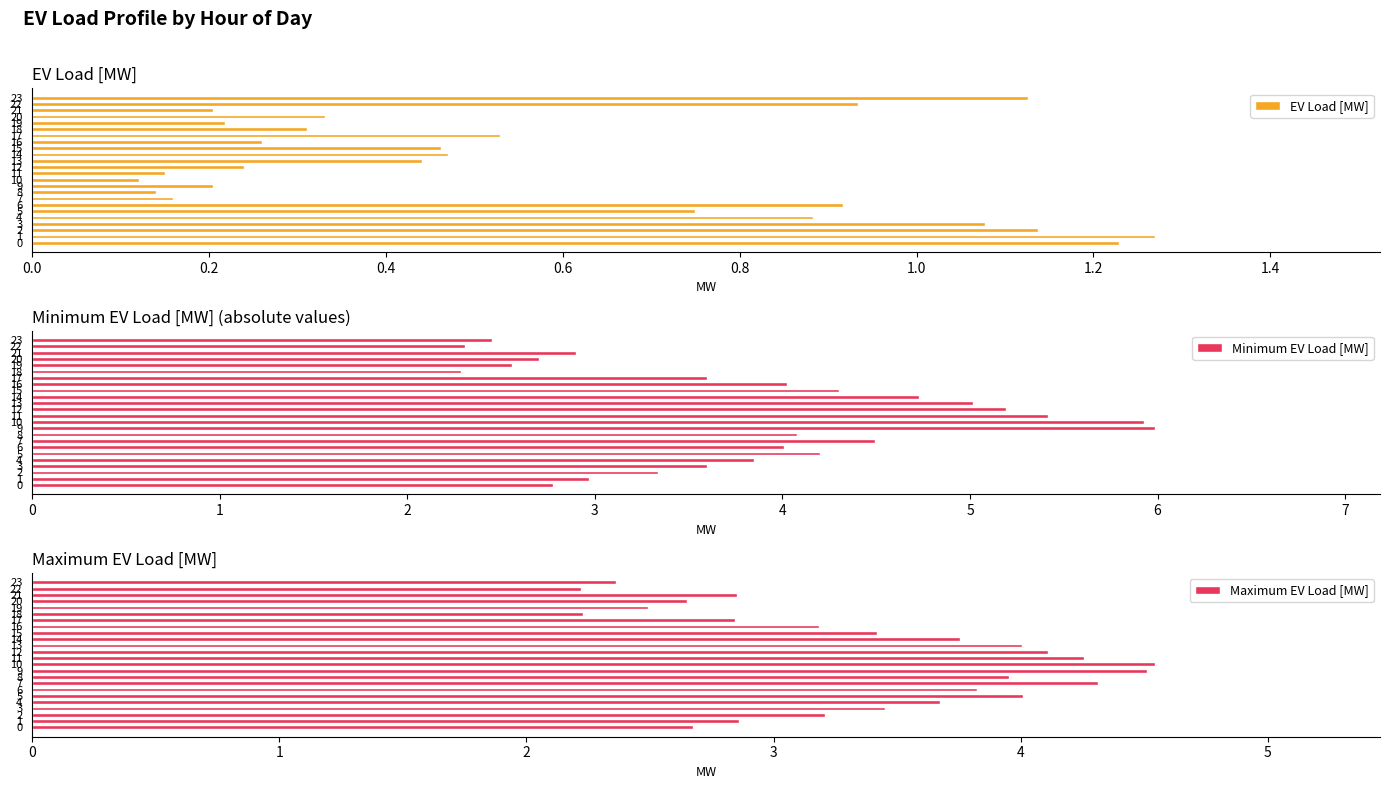

True or false: Minimum EV Load [MW] has a value of 8.3 at 14.

False